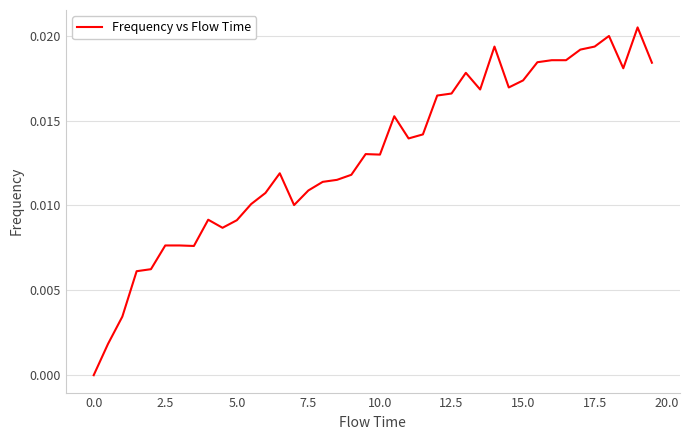

How many values are above zero?

39